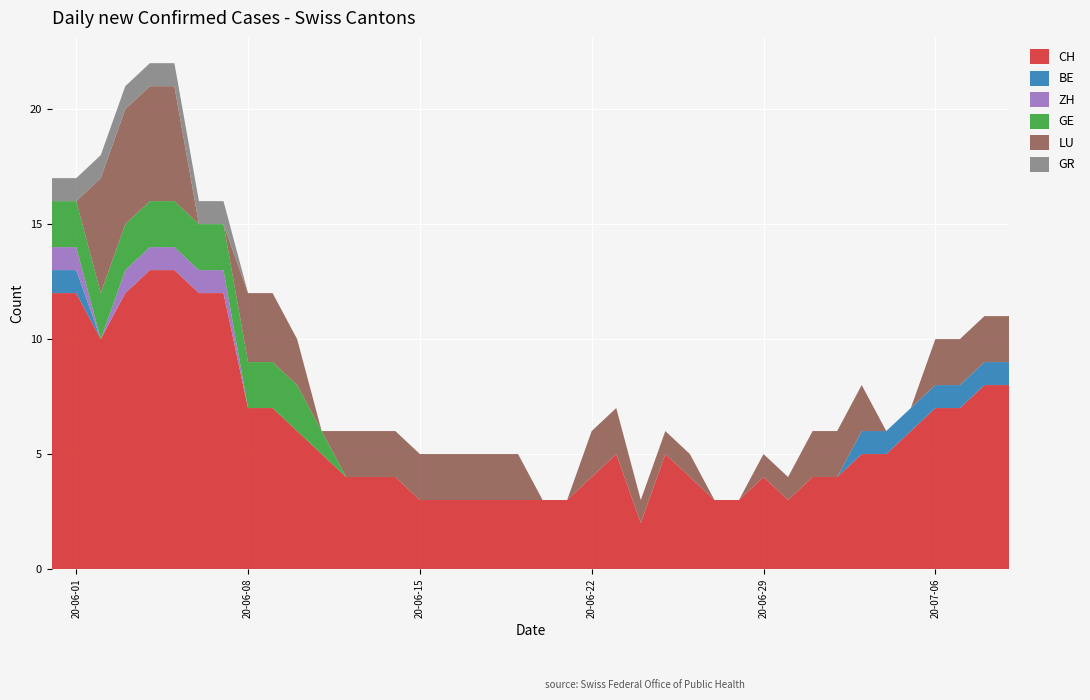

Reading left to right, what are all the values shown in this chart?

CH: 0=12	1=12	2=10	3=12	4=13	5=13	6=12	7=12	8=7	9=7	10=6	11=5	12=4	13=4	14=4	15=3	16=3	17=3	18=3	19=3	20=3	21=3	22=4	23=5	24=2	25=5	26=4	27=3	28=3	29=4	30=3	31=4	32=4	33=5	34=5	35=6	36=7	37=7	38=8	39=8
BE: 0=1	1=1	2=0	3=0	4=0	5=0	6=0	7=0	8=0	9=0	10=0	11=0	12=0	13=0	14=0	15=0	16=0	17=0	18=0	19=0	20=0	21=0	22=0	23=0	24=0	25=0	26=0	27=0	28=0	29=0	30=0	31=0	32=0	33=1	34=1	35=1	36=1	37=1	38=1	39=1
ZH: 0=1	1=1	2=0	3=1	4=1	5=1	6=1	7=1	8=0	9=0	10=0	11=0	12=0	13=0	14=0	15=0	16=0	17=0	18=0	19=0	20=0	21=0	22=0	23=0	24=0	25=0	26=0	27=0	28=0	29=0	30=0	31=0	32=0	33=0	34=0	35=0	36=0	37=0	38=0	39=0
GE: 0=2	1=2	2=2	3=2	4=2	5=2	6=2	7=2	8=2	9=2	10=2	11=1	12=0	13=0	14=0	15=0	16=0	17=0	18=0	19=0	20=0	21=0	22=0	23=0	24=0	25=0	26=0	27=0	28=0	29=0	30=0	31=0	32=0	33=0	34=0	35=0	36=0	37=0	38=0	39=0
LU: 0=0	1=0	2=5	3=5	4=5	5=5	6=0	7=0	8=3	9=3	10=2	11=0	12=2	13=2	14=2	15=2	16=2	17=2	18=2	19=2	20=0	21=0	22=2	23=2	24=1	25=1	26=1	27=0	28=0	29=1	30=1	31=2	32=2	33=2	34=0	35=0	36=2	37=2	38=2	39=2
GR: 0=1	1=1	2=1	3=1	4=1	5=1	6=1	7=1	8=0	9=0	10=0	11=0	12=0	13=0	14=0	15=0	16=0	17=0	18=0	19=0	20=0	21=0	22=0	23=0	24=0	25=0	26=0	27=0	28=0	29=0	30=0	31=0	32=0	33=0	34=0	35=0	36=0	37=0	38=0	39=0